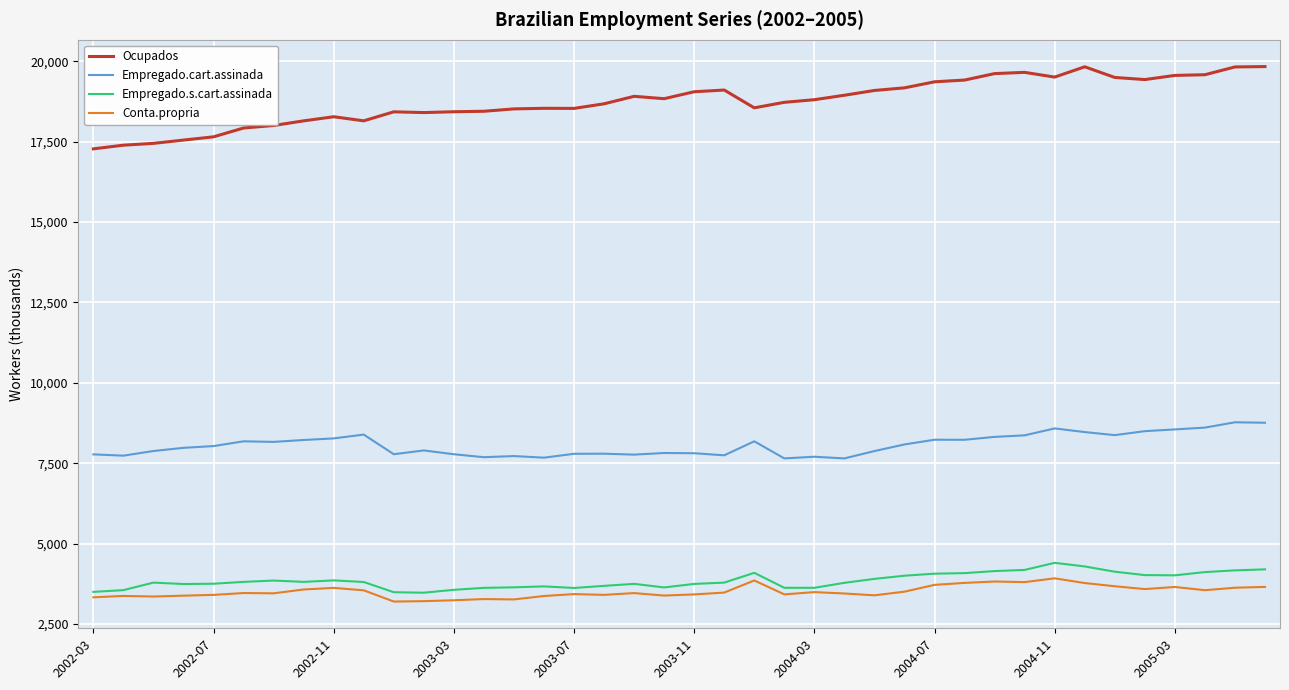

True or false: Empregado.cart.assinada and Empregado.s.cart.assinada cross at least once.

False